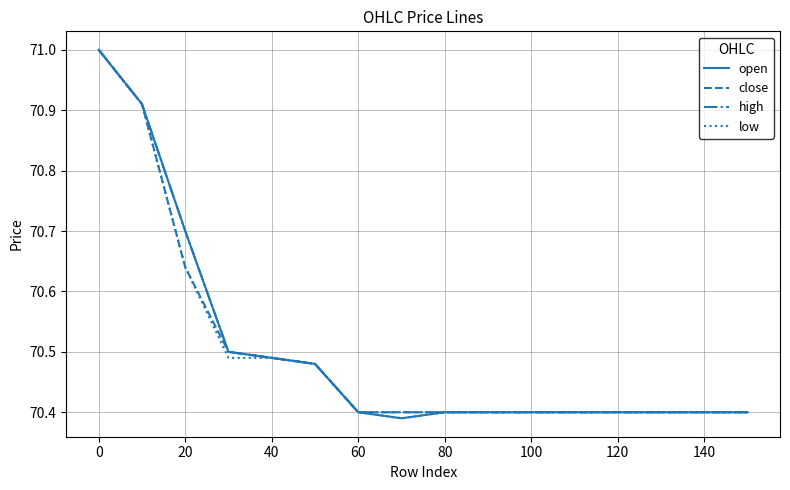

What is the maximum value shown in the chart?

71.0